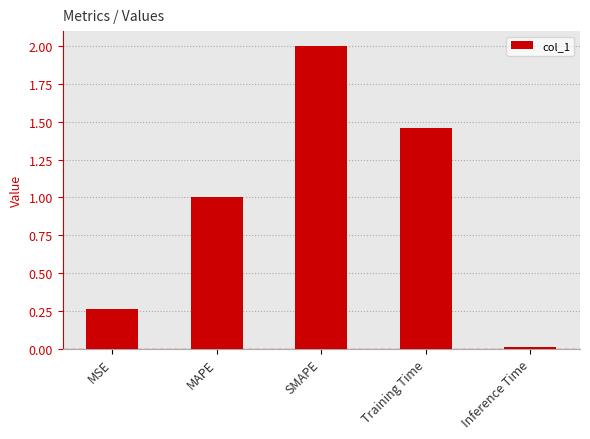

What is the value of the 2nd bar from the left?

1.0